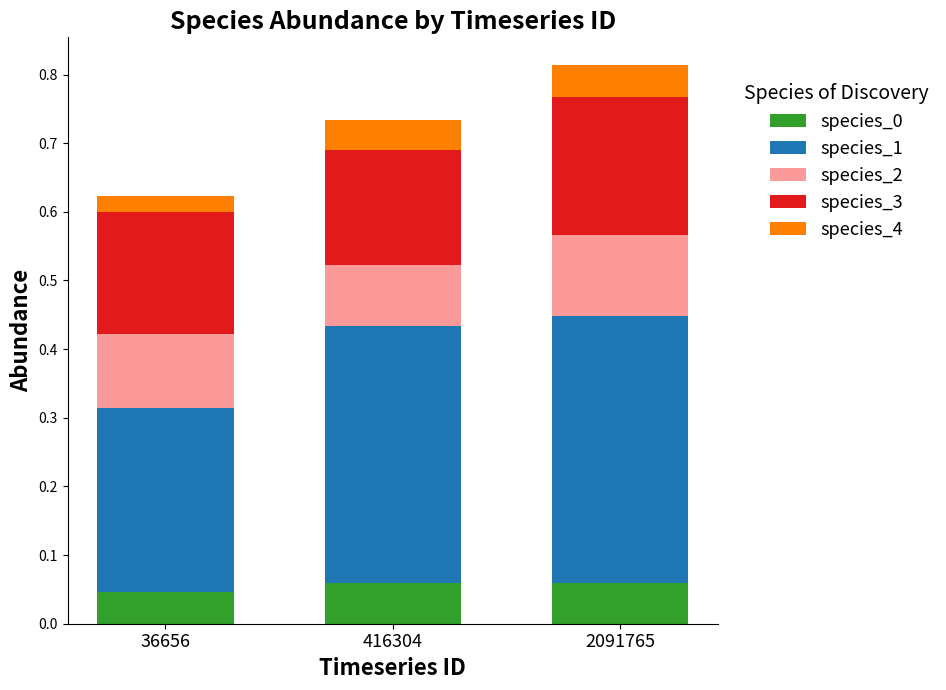

How many distinct data groups are displayed?

5